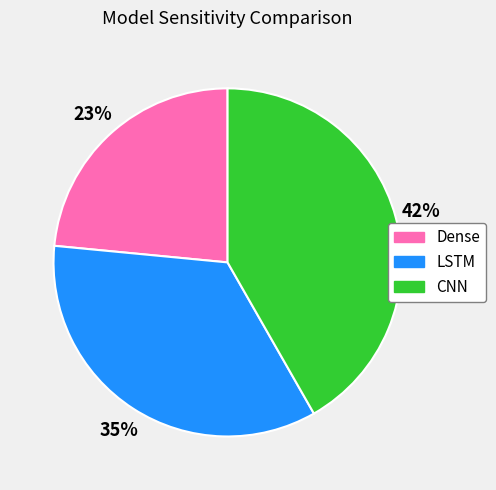

True or false: Dense accounts for 11% of the total.

False